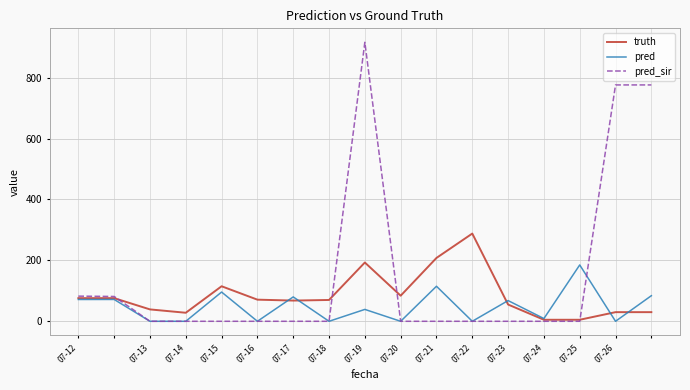

Count the number of data series in this chart.

3